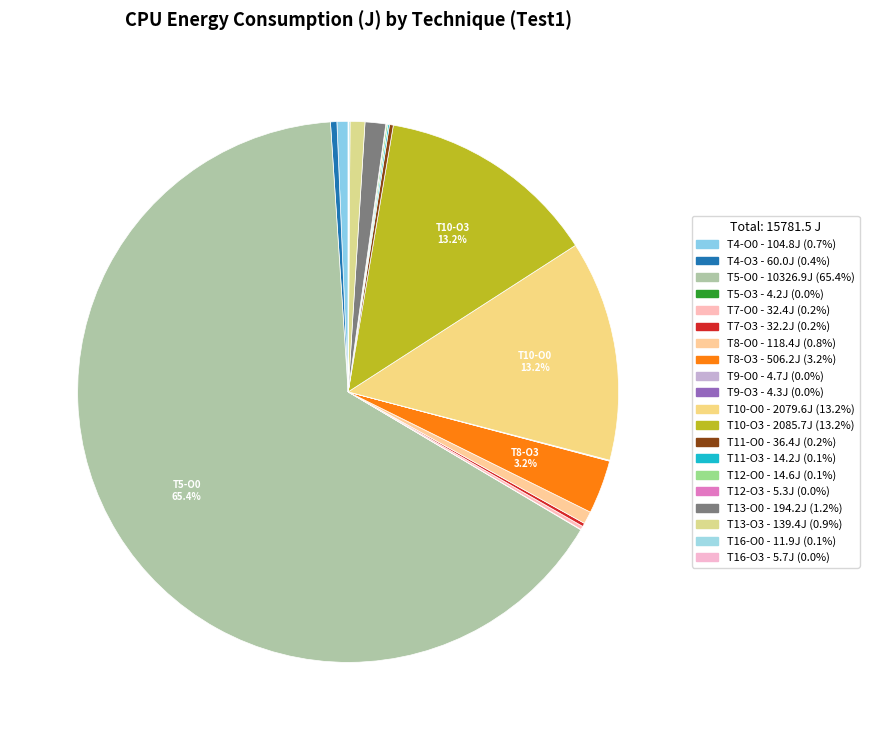

True or false: T12-O0 accounts for 0% of the total.

True